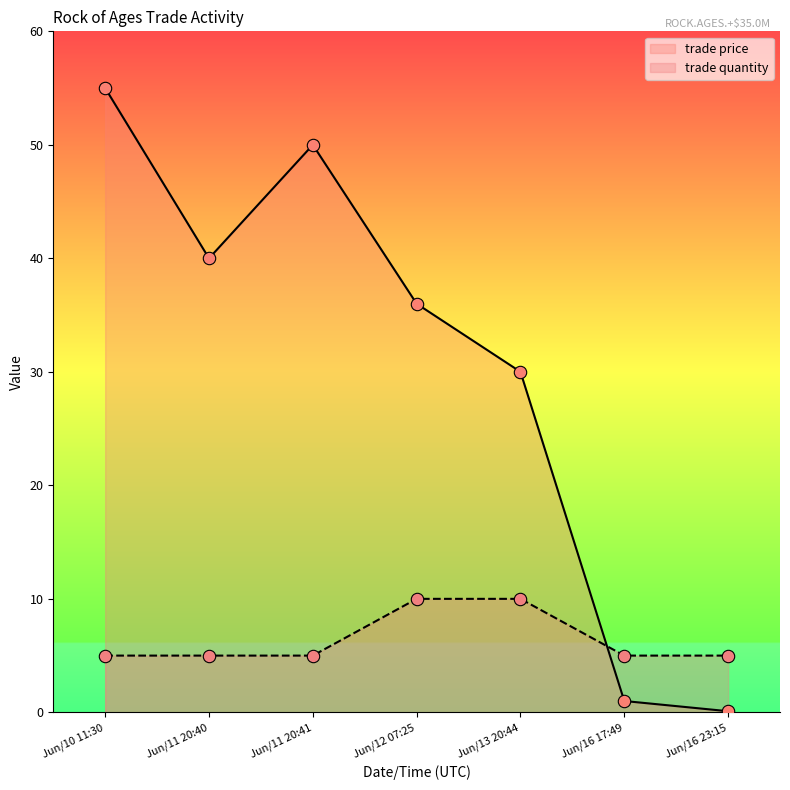

Which series has the largest total across all categories?

trade price